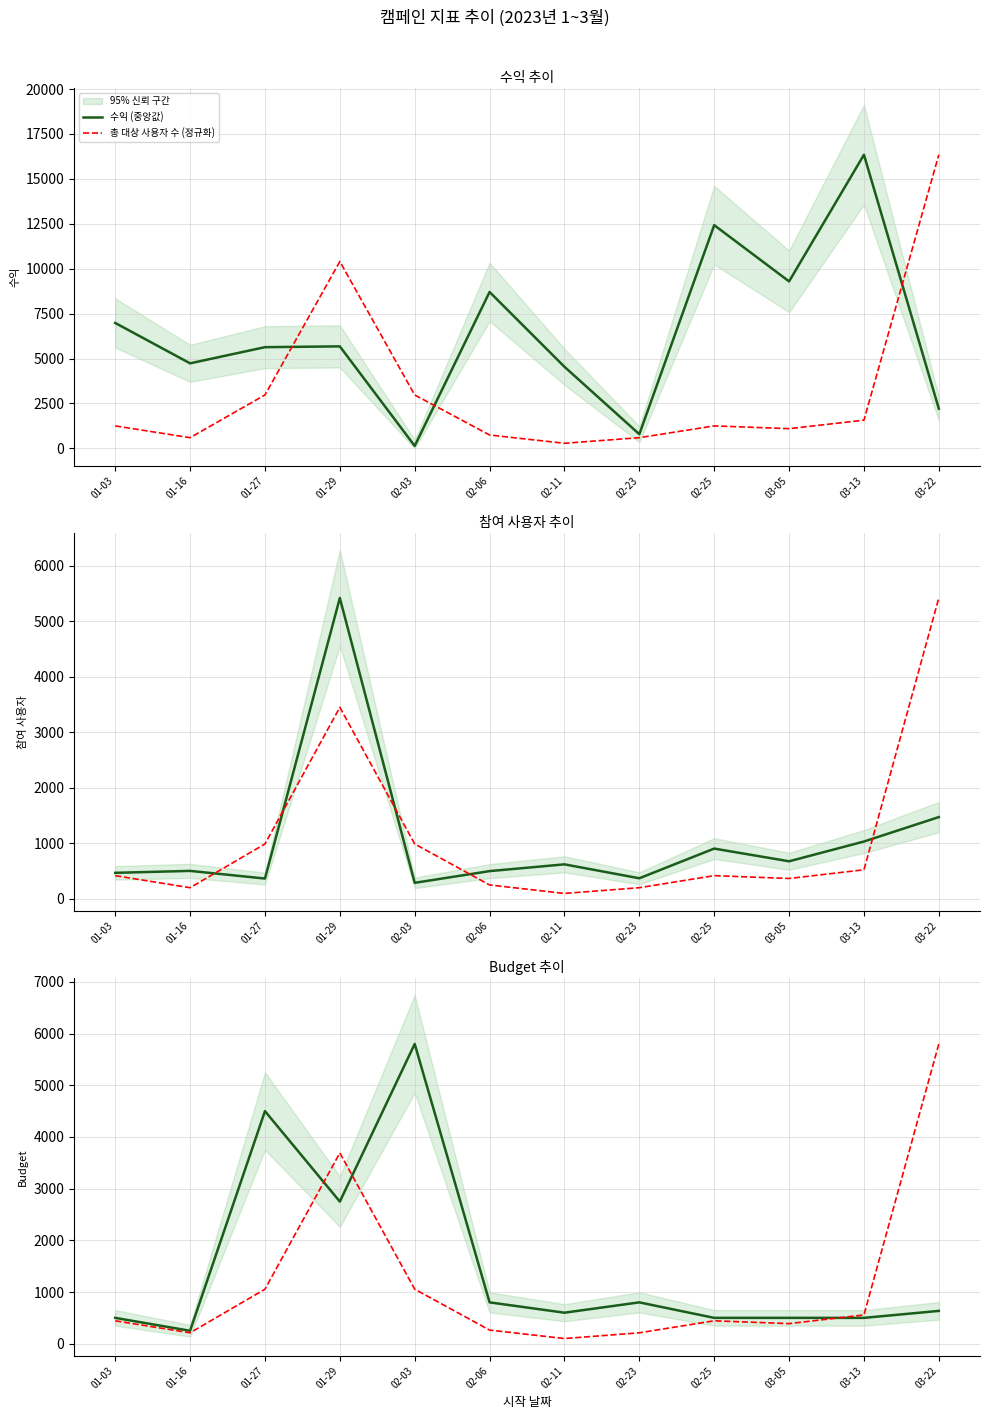

True or false: Budget (중앙값) has a value of 500.0 at 03-05.

True